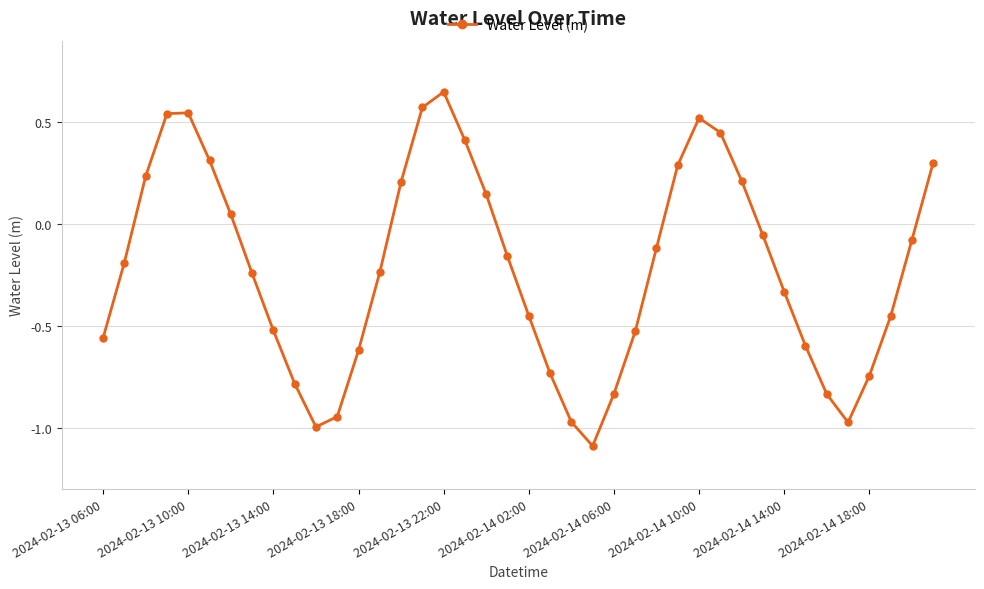

How many interior local peaks (higher than both neighbors) does the data have?

3